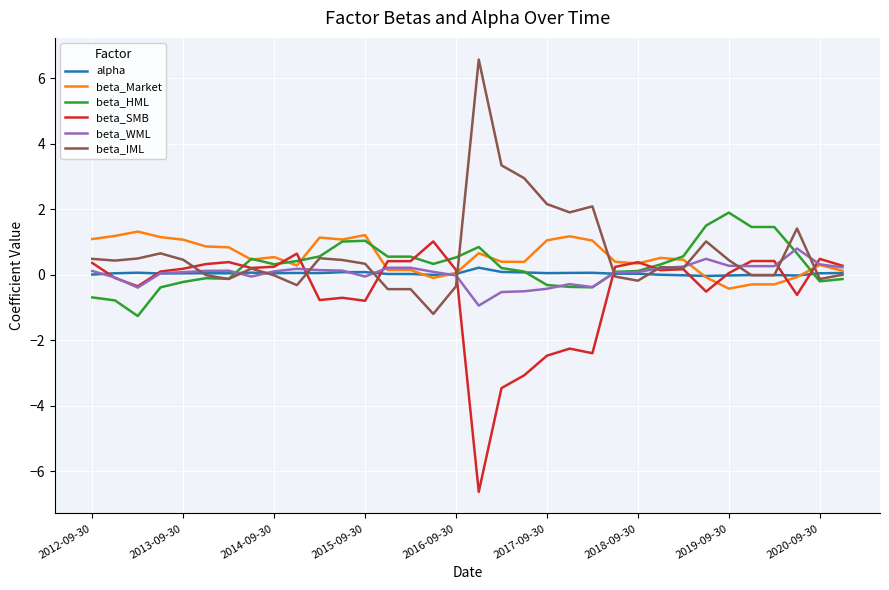

What is the maximum value for beta_WML?

0.8